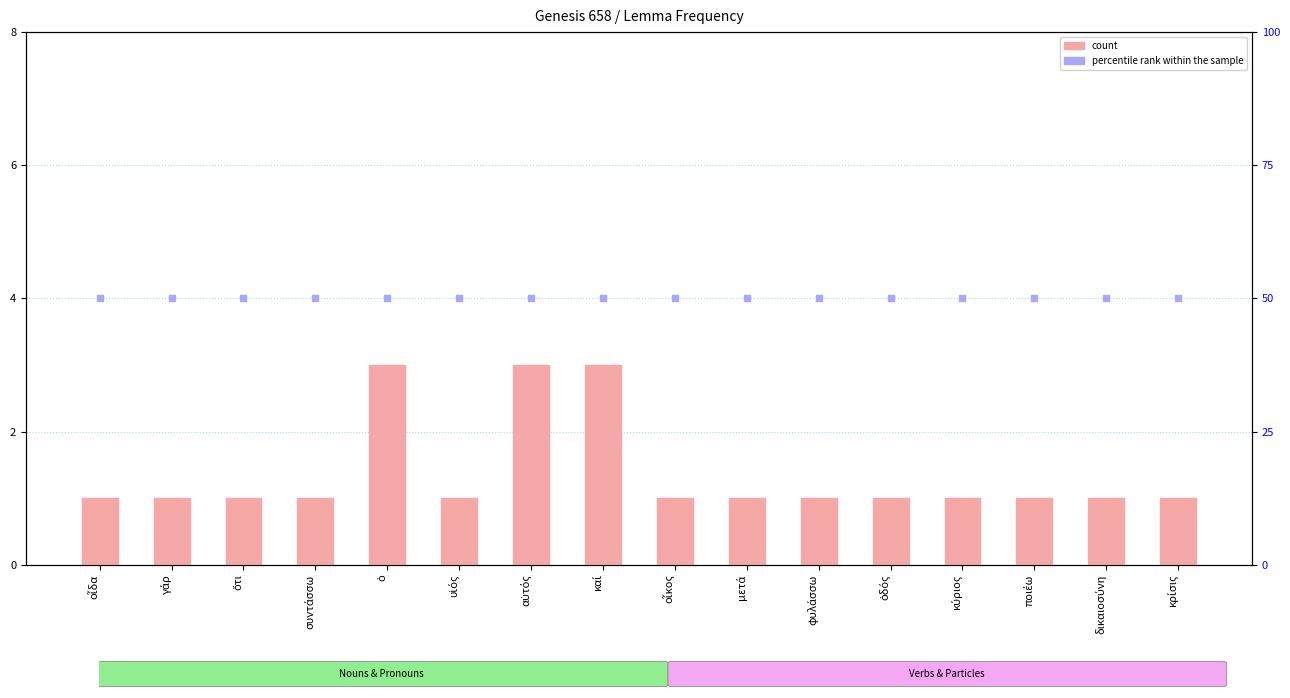

Which series reaches the minimum Y coordinate?

count